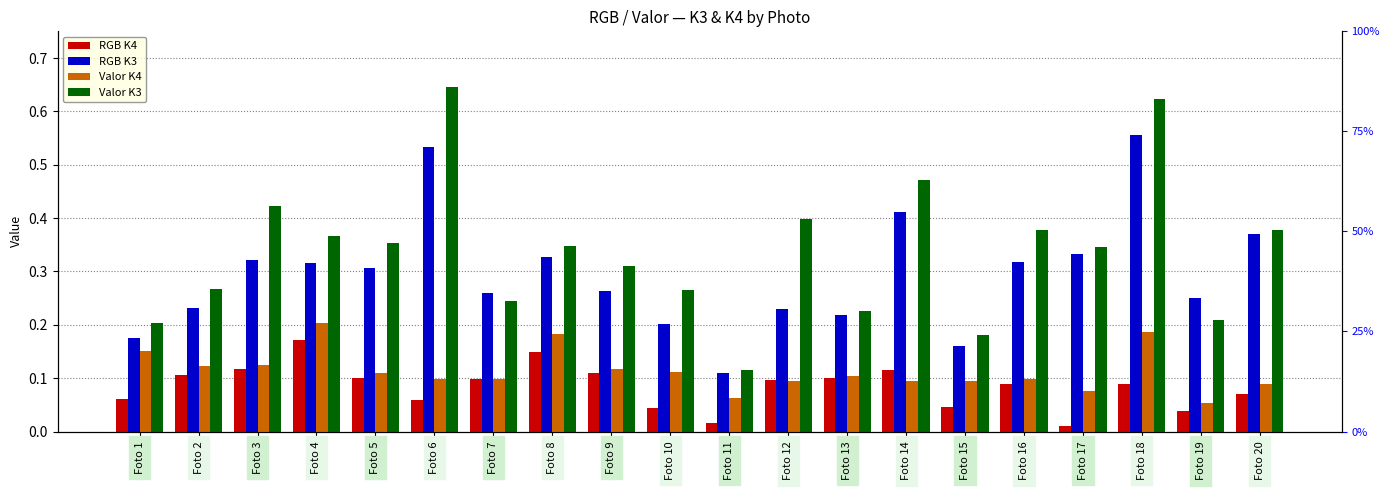

What is the value of the Valor K3 bar at the 4th from the left?

0.4